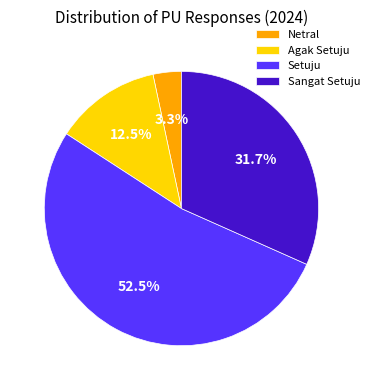

Between Setuju and Agak Setuju, which is larger?

Setuju